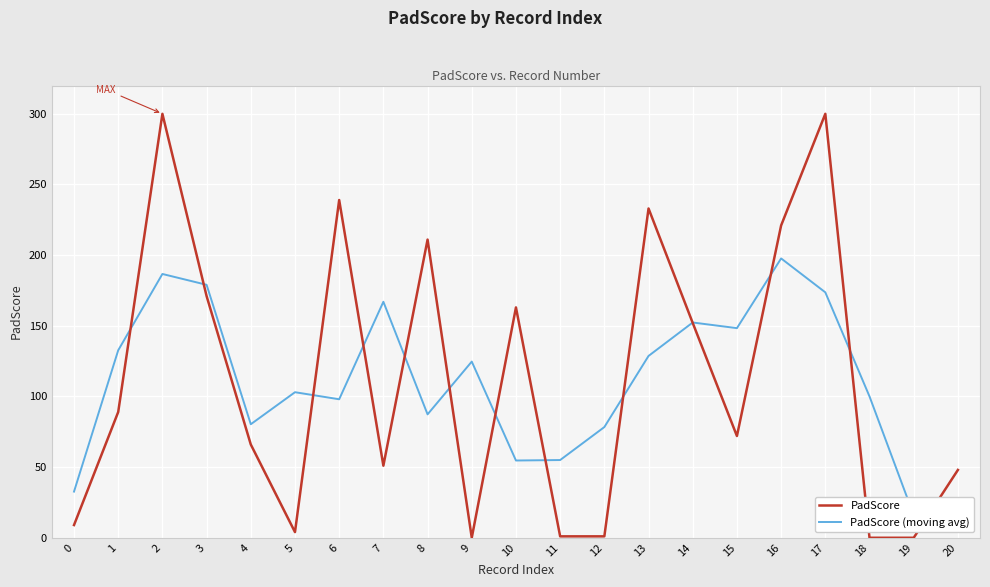

Which category has the lowest value across all series?

9